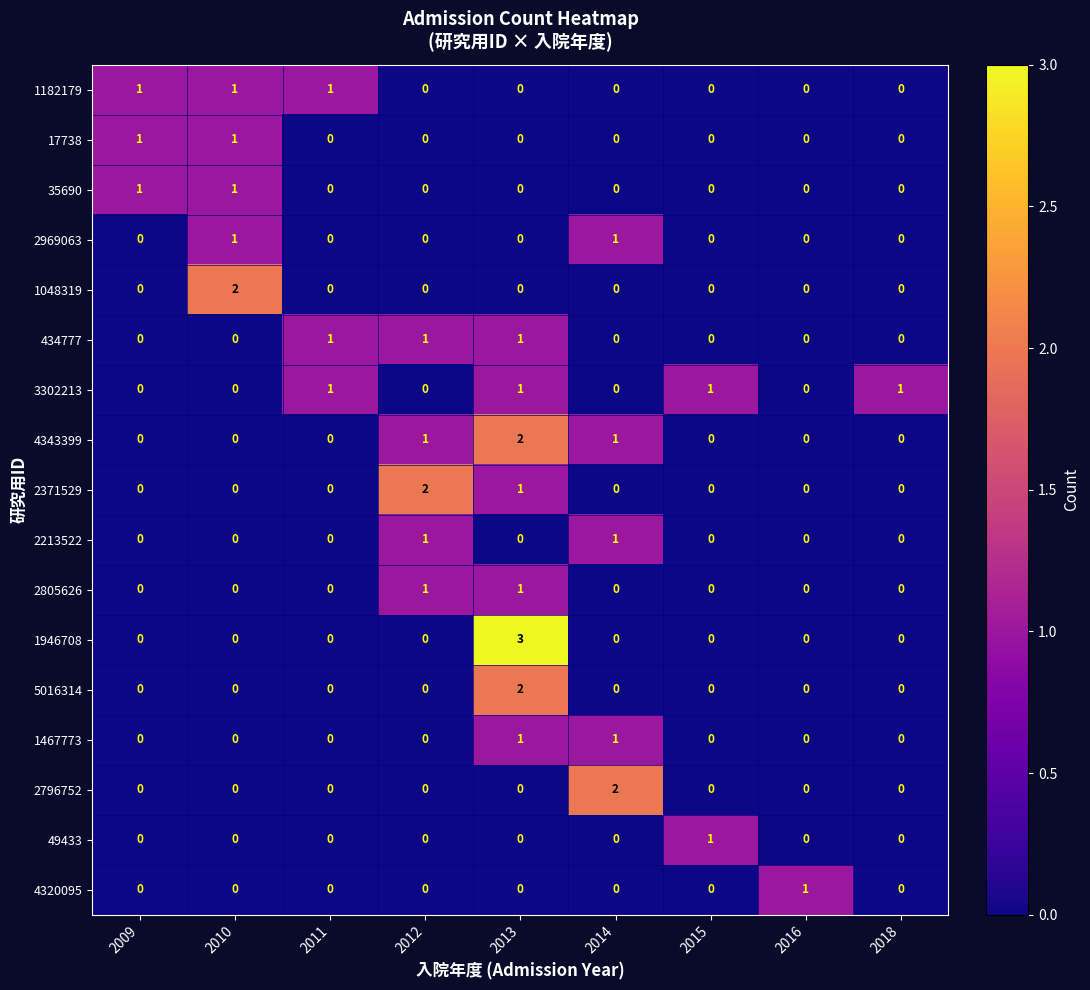

How many 2371529 values are between 0 and 1?

8